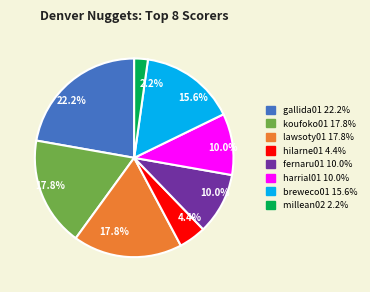

What is the ratio of the value at lawsoty01 to the value at gallida01?

0.8